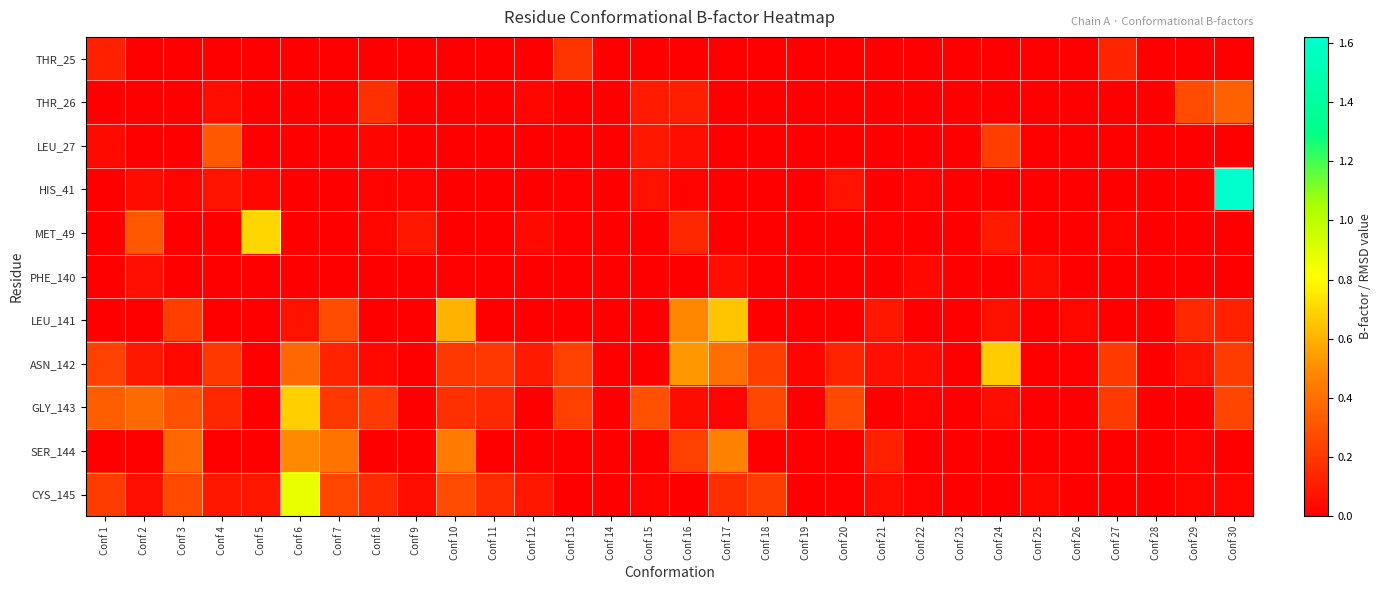

Between Conf 12 and Conf 4, which is larger?

Conf 4